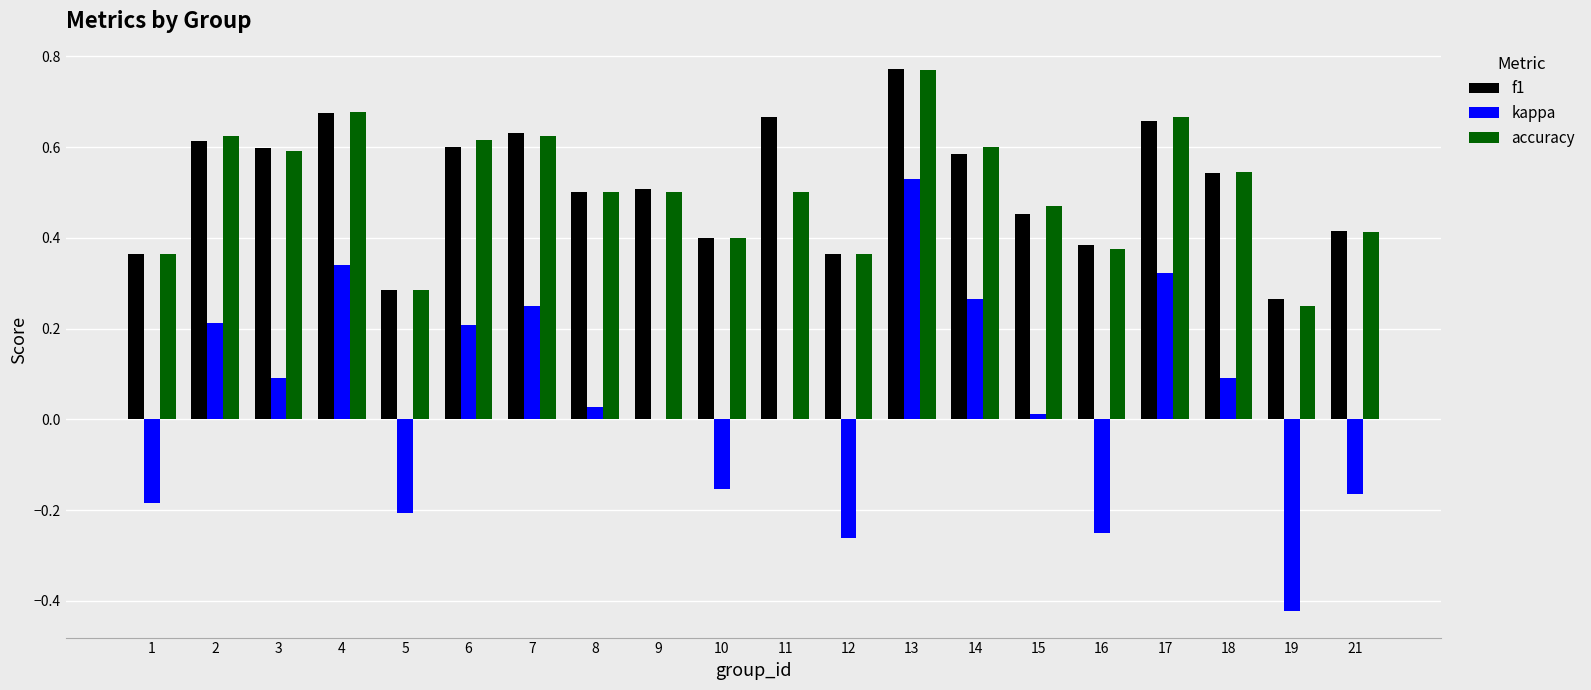

Are the bars horizontal?

No